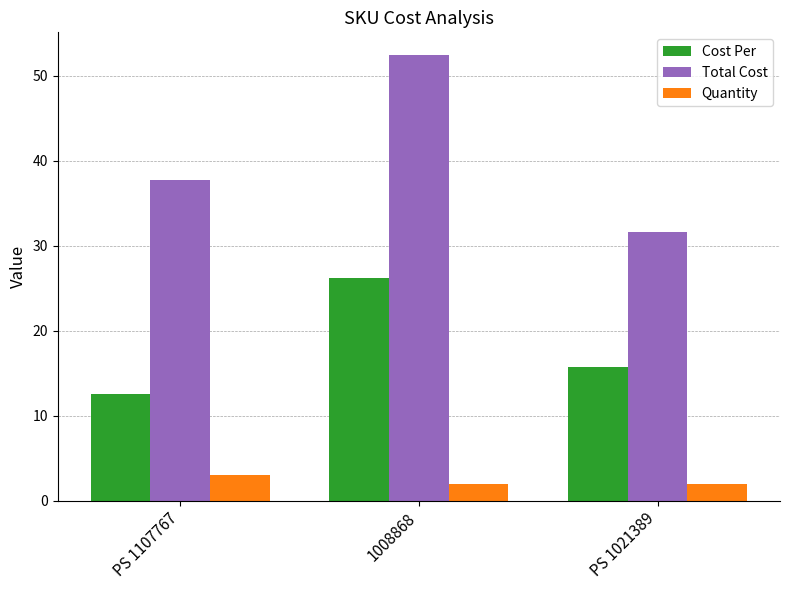

What is the total value across all series at 1008868?

80.8